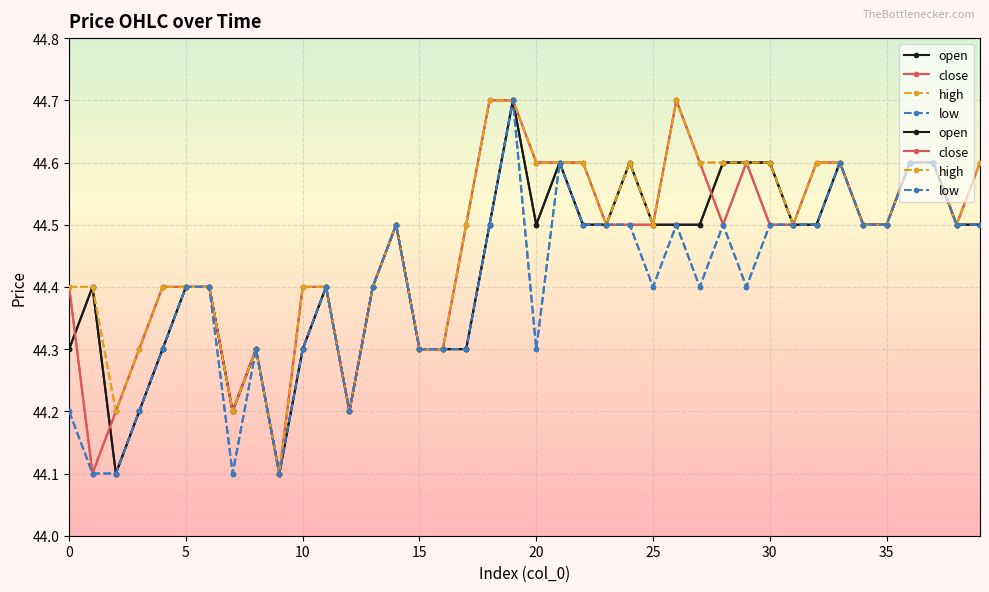

Count the close values in the range 44 to 45.

40